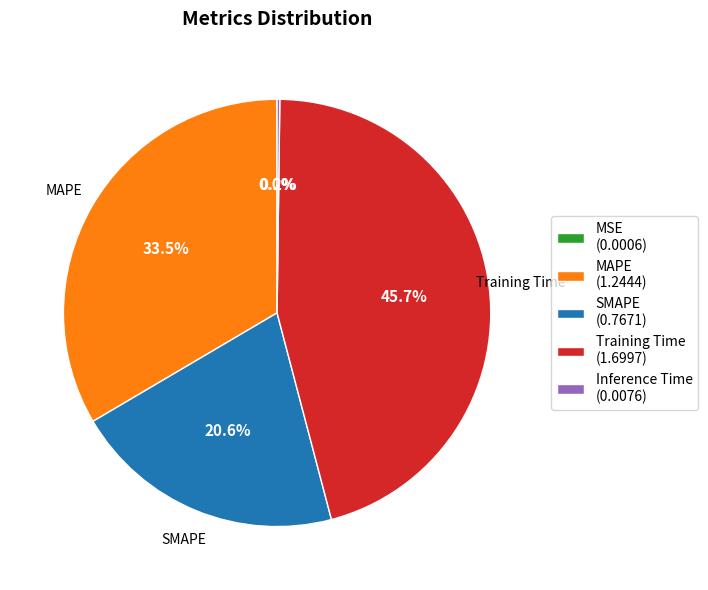

Does MAPE account for over 50% of the chart?

No